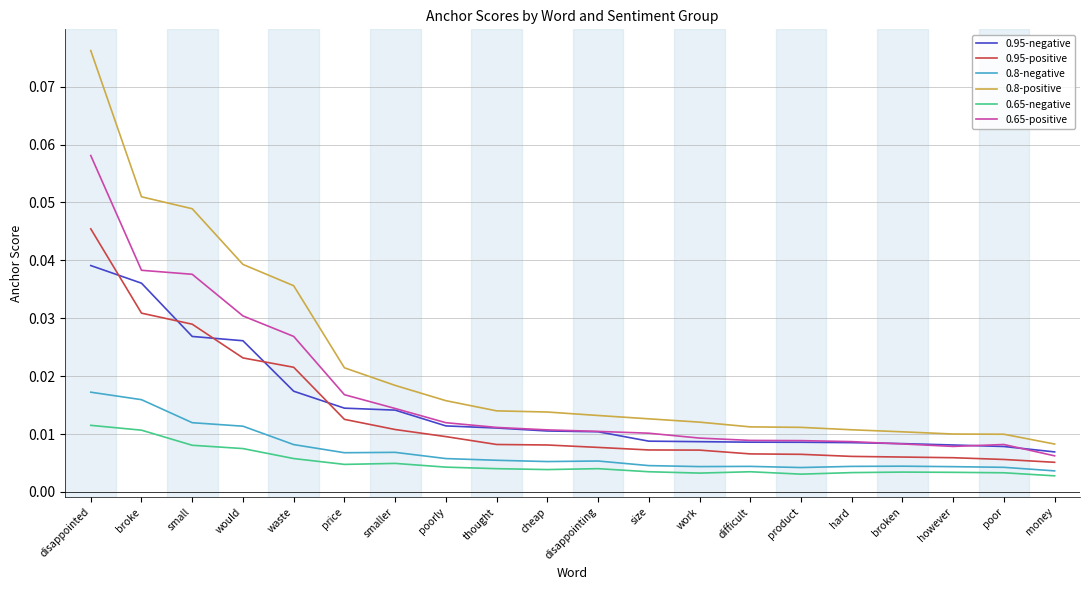

Is the value of 0.8-positive at poor greater than the value of 0.8-negative at hard?

Yes